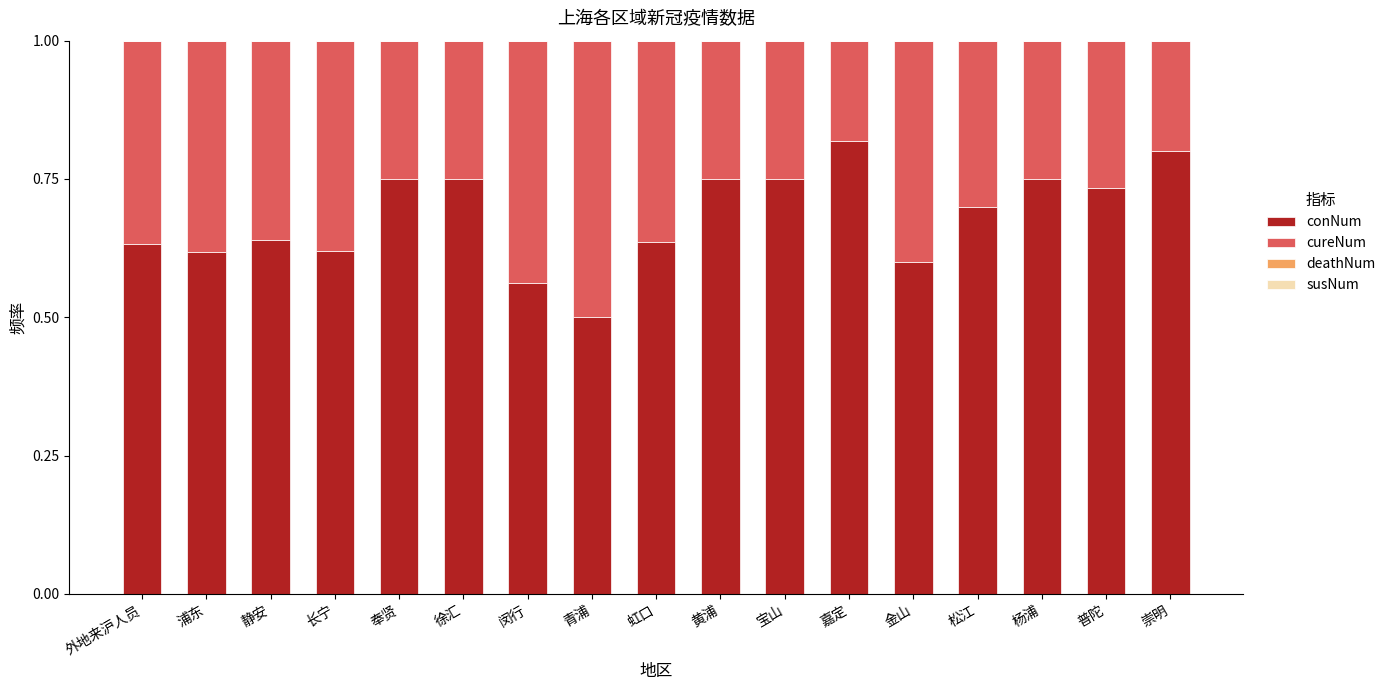

At which label does conNum reach its minimum?

青浦